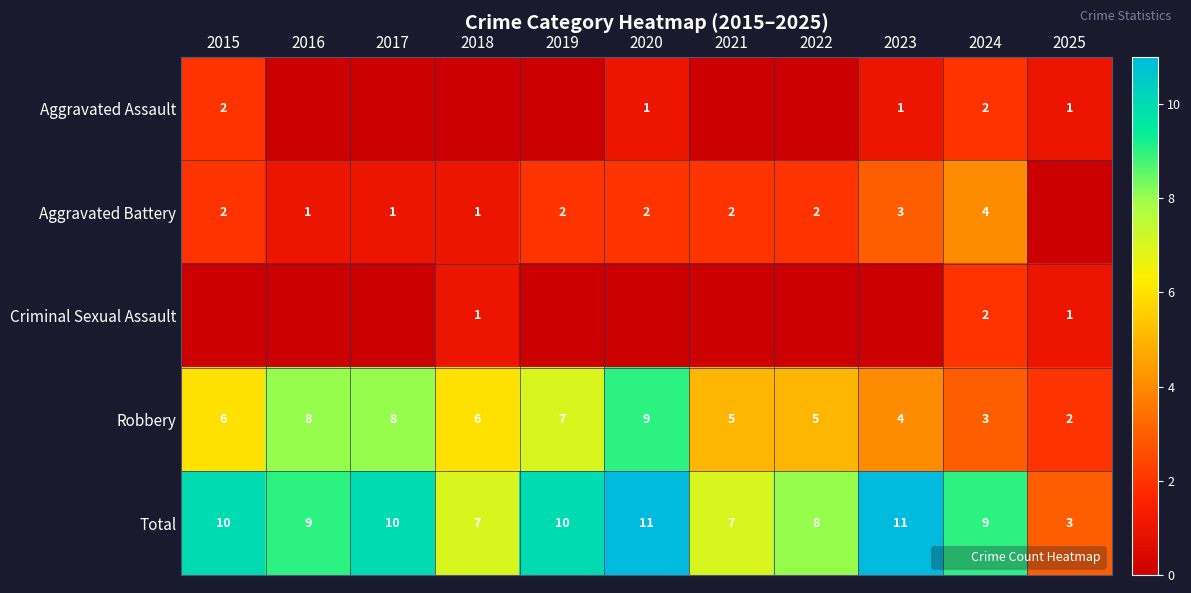

At 2015, list the series in order from largest to smallest.

Total, Robbery, Aggravated Assault, Aggravated Battery, Criminal Sexual Assault